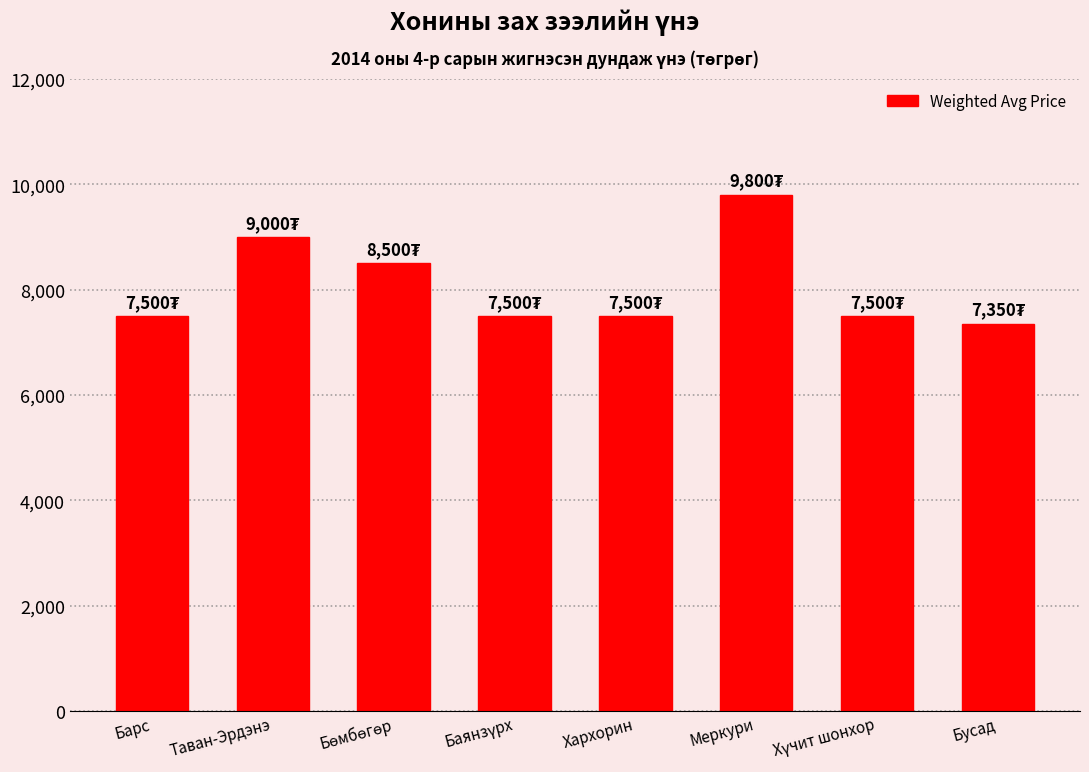

What is the label of the 7th bar from the right?

Таван-Эрдэнэ